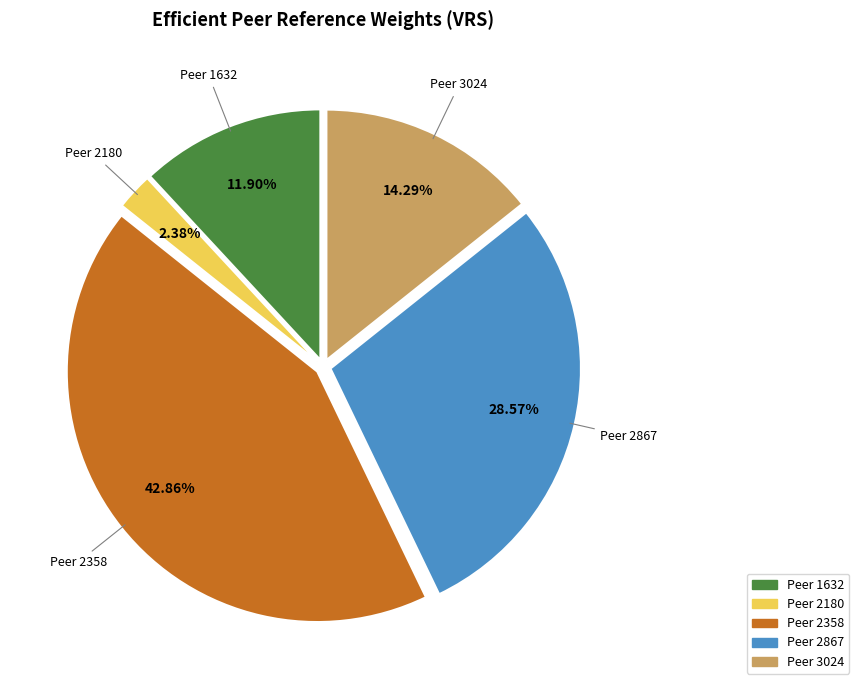

Is there any slice that represents more than half of the pie?

No